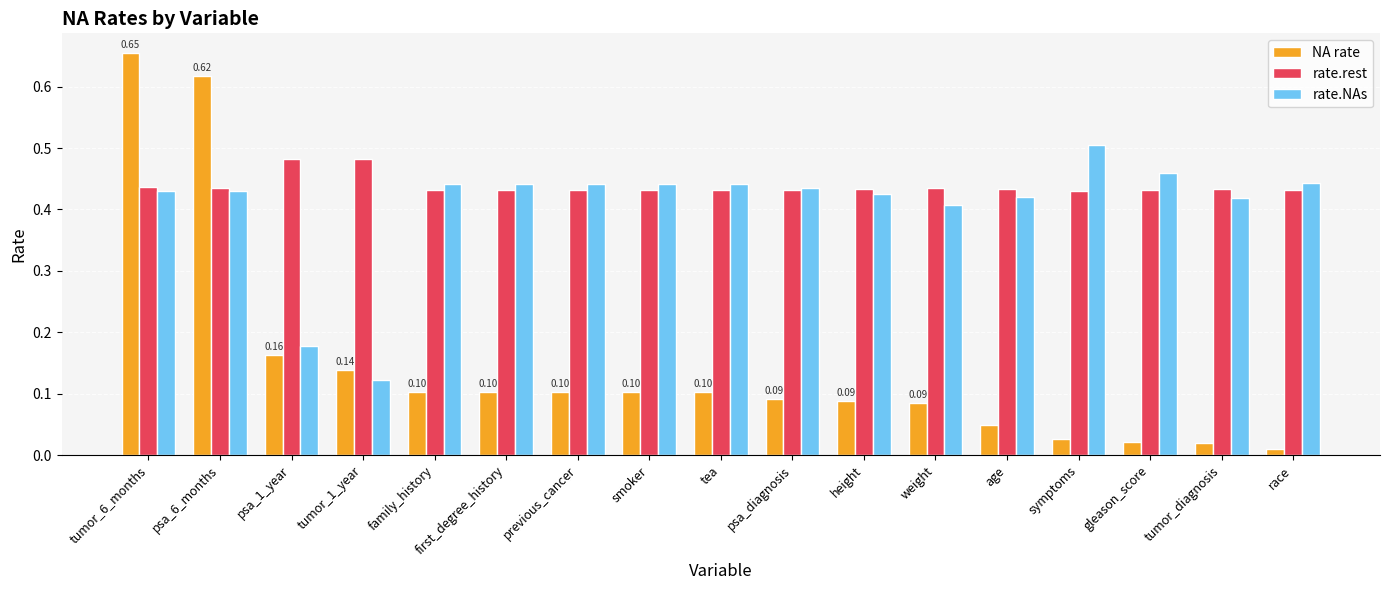

What is the difference between the highest and lowest values at height?

0.3